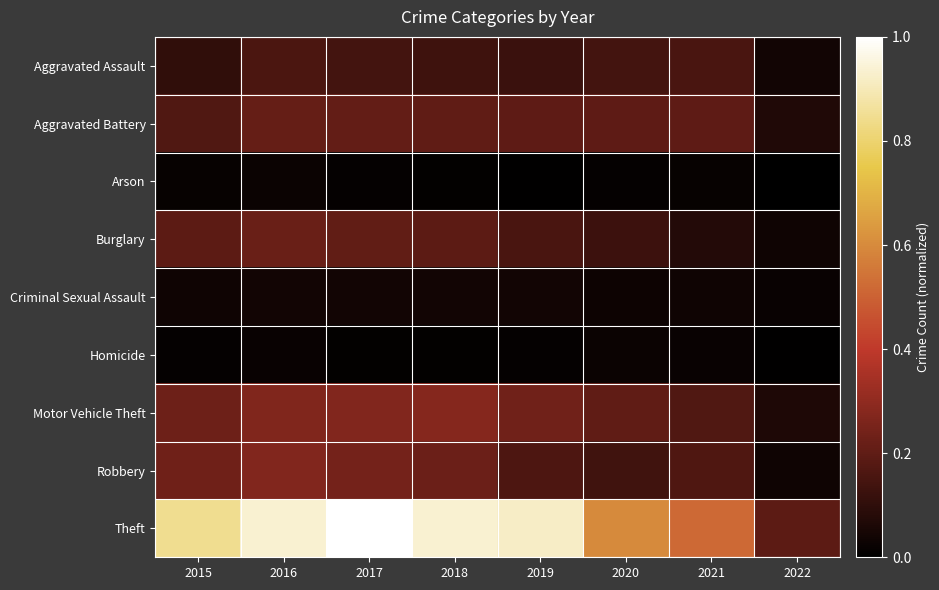

Reading right to left, transcribe all the data shown in this chart.

Aggravated Assault: 2022=0.0	2021=0.2	2020=0.1	2019=0.1	2018=0.1	2017=0.1	2016=0.2	2015=0.1
Aggravated Battery: 2022=0.1	2021=0.2	2020=0.2	2019=0.2	2018=0.2	2017=0.2	2016=0.2	2015=0.2
Arson: 2022=0.0	2021=0.0	2020=0.0	2019=0.0	2018=0.0	2017=0.0	2016=0.0	2015=0.0
Burglary: 2022=0.0	2021=0.1	2020=0.1	2019=0.2	2018=0.2	2017=0.2	2016=0.2	2015=0.2
Criminal Sexual Assault: 2022=0.0	2021=0.0	2020=0.0	2019=0.0	2018=0.0	2017=0.0	2016=0.0	2015=0.0
Homicide: 2022=0.0	2021=0.0	2020=0.0	2019=0.0	2018=0.0	2017=0.0	2016=0.0	2015=0.0
Motor Vehicle Theft: 2022=0.1	2021=0.2	2020=0.2	2019=0.2	2018=0.3	2017=0.3	2016=0.3	2015=0.2
Robbery: 2022=0.0	2021=0.2	2020=0.1	2019=0.2	2018=0.2	2017=0.2	2016=0.3	2015=0.2
Theft: 2022=0.2	2021=0.5	2020=0.6	2019=0.9	2018=0.9	2017=1.0	2016=0.9	2015=0.8